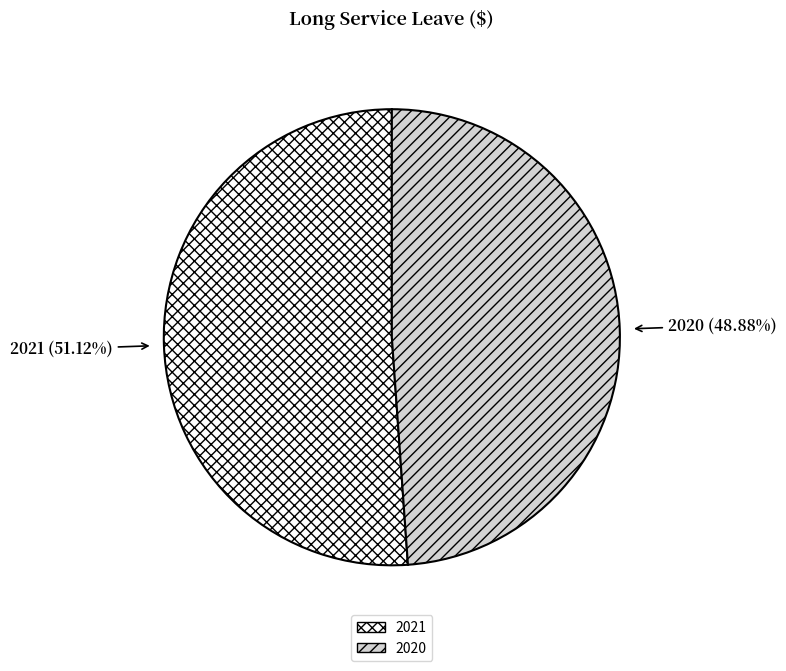

Is 2020 the majority of the pie?

No